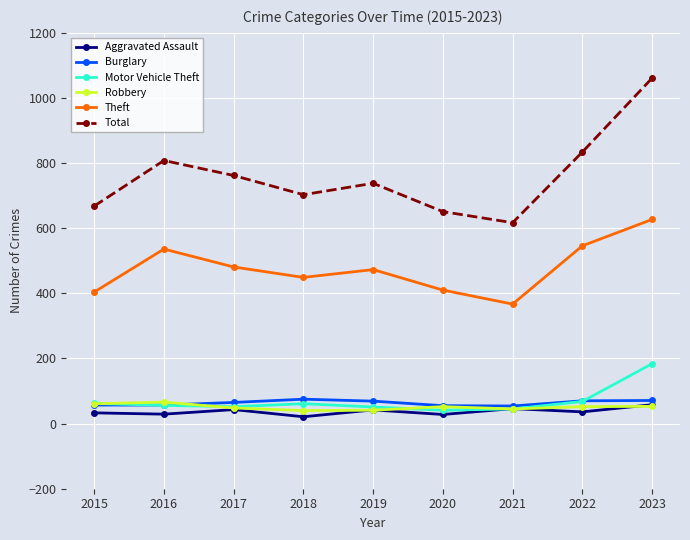

Which series has the widest spread of values?

Total